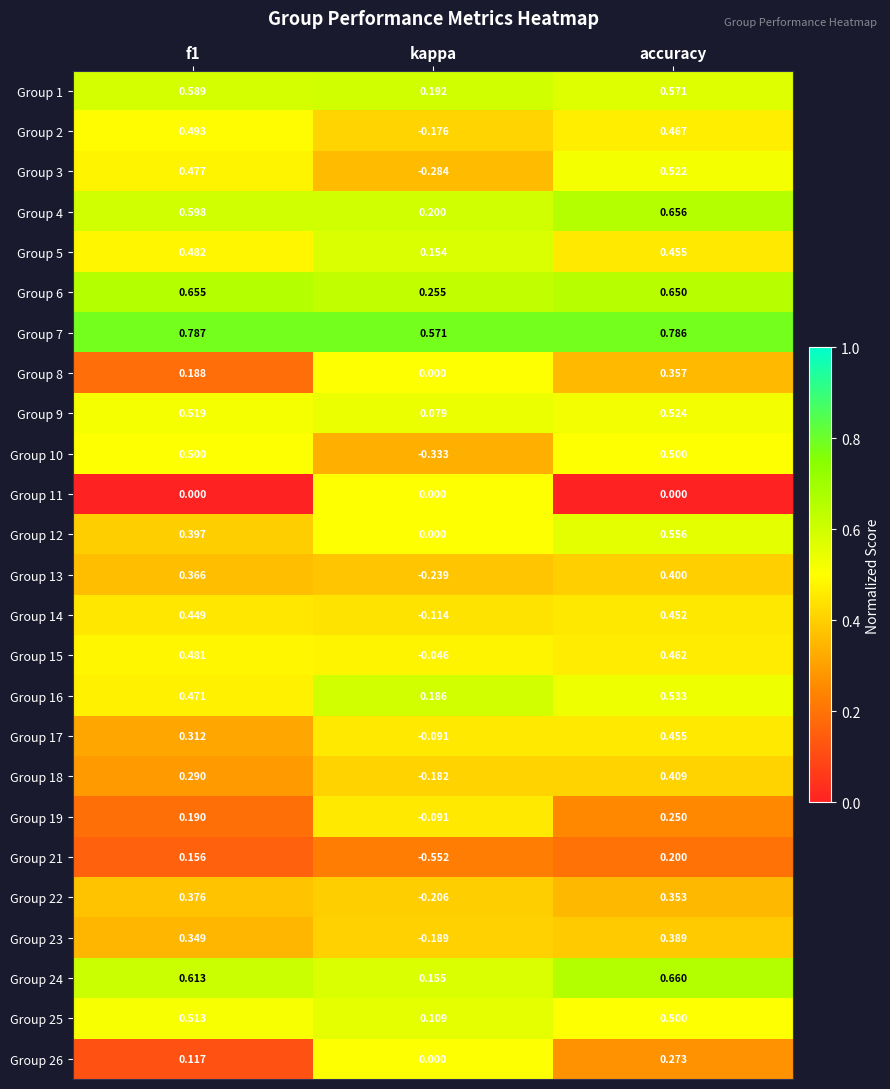

At which label does Group 5 reach its minimum?

kappa